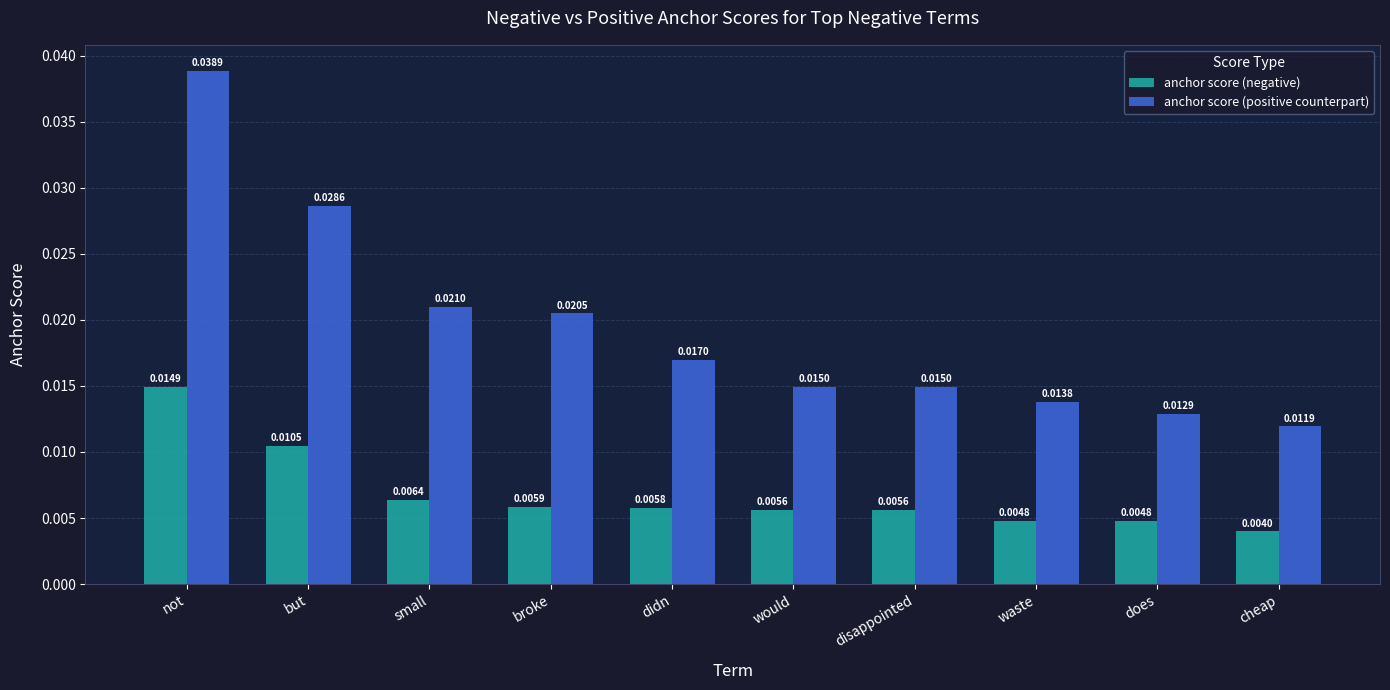

What are all the series names shown in the legend?

anchor score (negative), anchor score (positive counterpart)